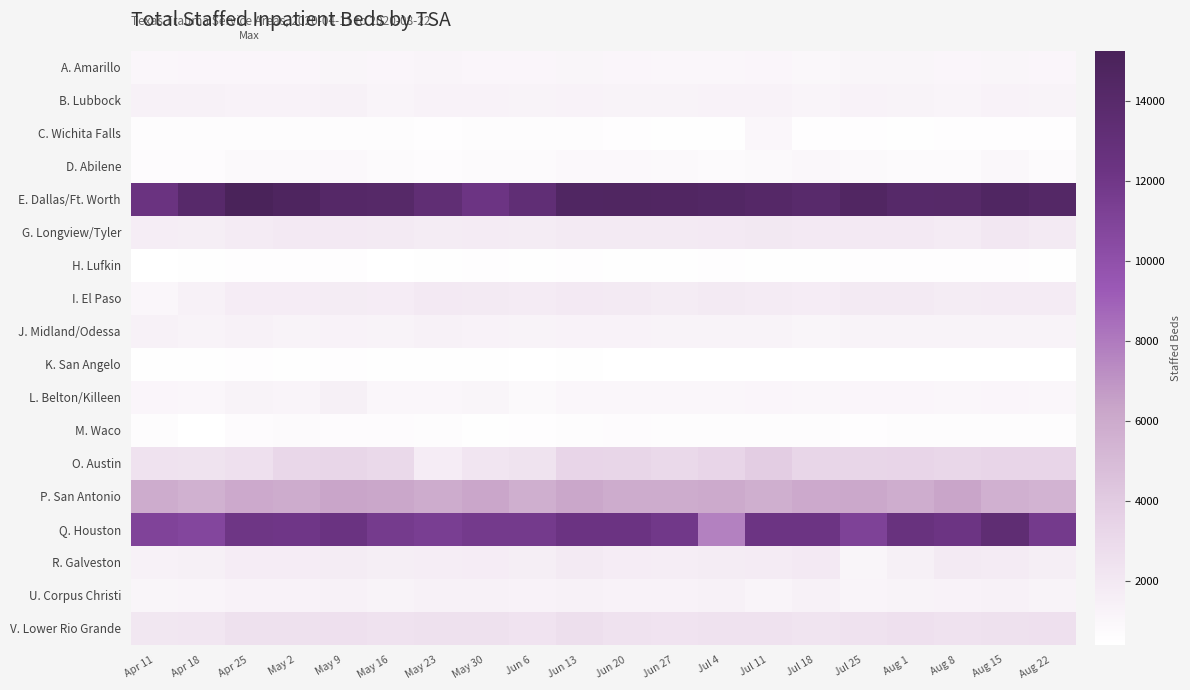

Rank the series by their maximum value, from highest to lowest.

E. Dallas/Ft. Worth, Q. Houston, P. San Antonio, O. Austin, V. Lower Rio Grande, G. Longview/Tyler, R. Galveston, I. El Paso, L. Belton/Killeen, U. Corpus Christi, J. Midland/Odessa, B. Lubbock, A. Amarillo, C. Wichita Falls, D. Abilene, M. Waco, H. Lufkin, K. San Angelo